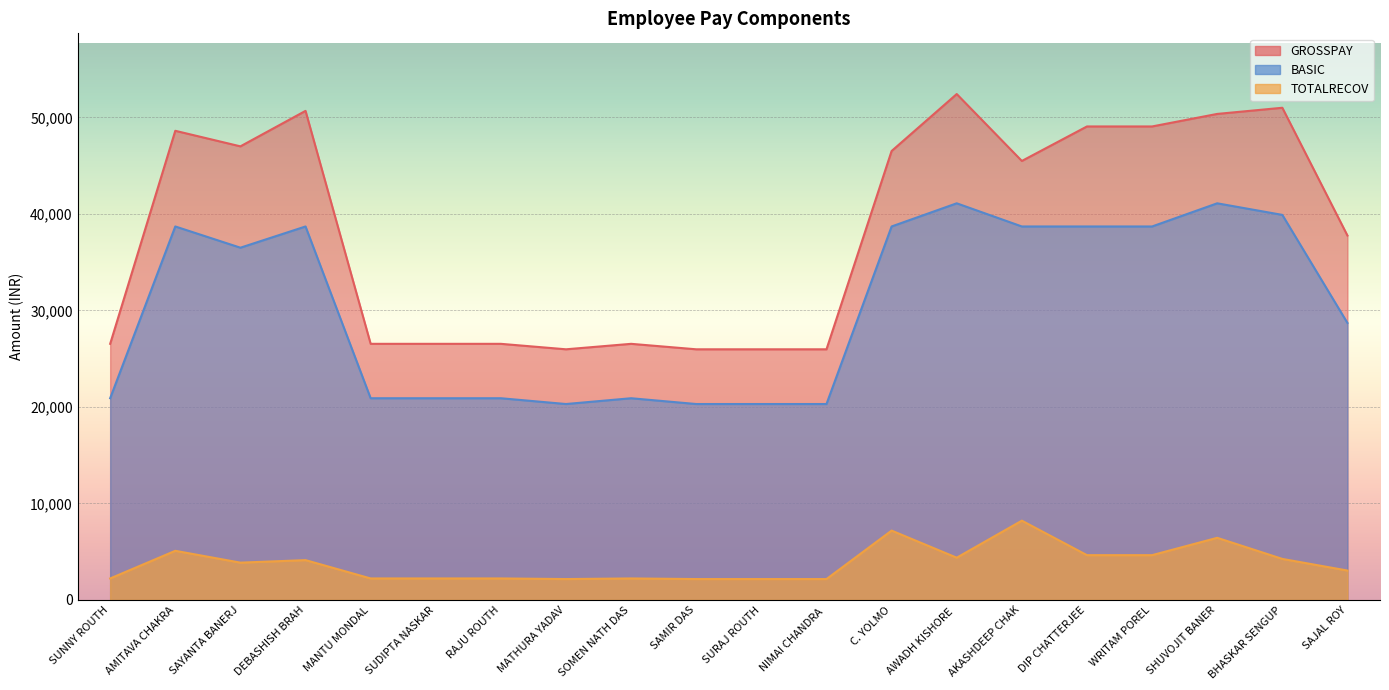

Reading left to right, extract all data points from this chart.

GROSSPAY: 26538	48614	47002	50679	26538	26538	26538	25971	26538	25971	25971	25971	46519	52423	45489	49064	49064	50363	51001	37759
TOTALRECOV: 2225	5089	3863	4124	2225	2225	2225	2162	2225	2162	2162	2162	7184	4376	8214	4639	4639	6436	4250	3044
BASIC: 20900	38700	36500	38700	20900	20900	20900	20300	20900	20300	20300	20300	38700	41100	38700	38700	38700	41100	39900	28700